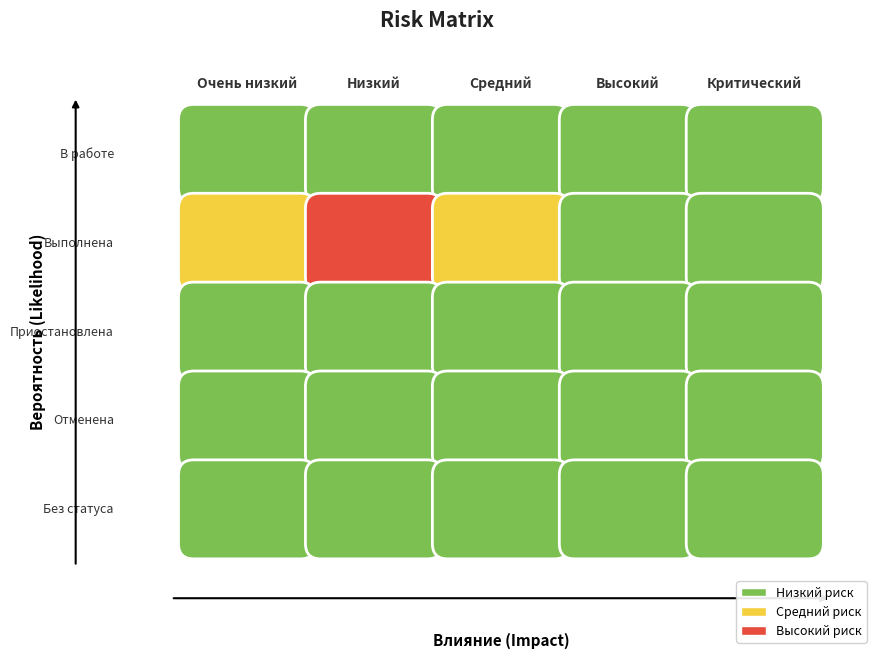

How many values in the Выполнена series exceed 0?

1